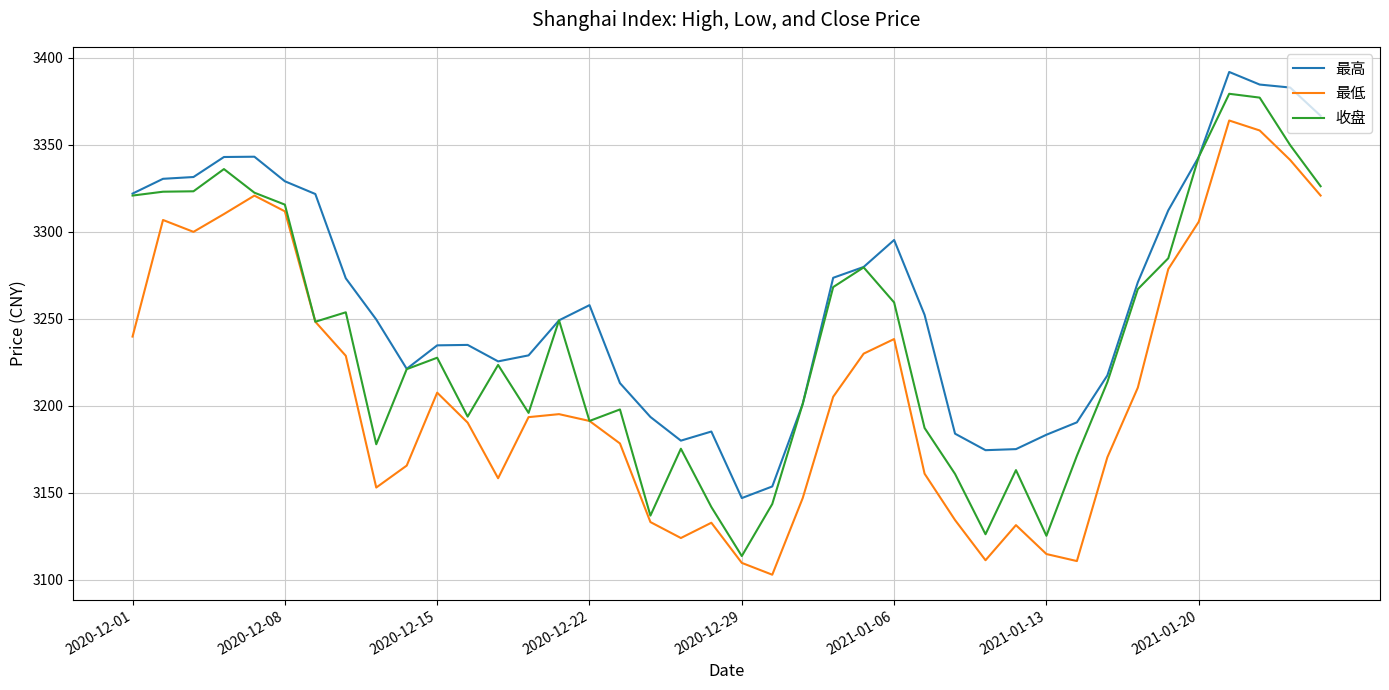

Which series has the largest total across all categories?

最高